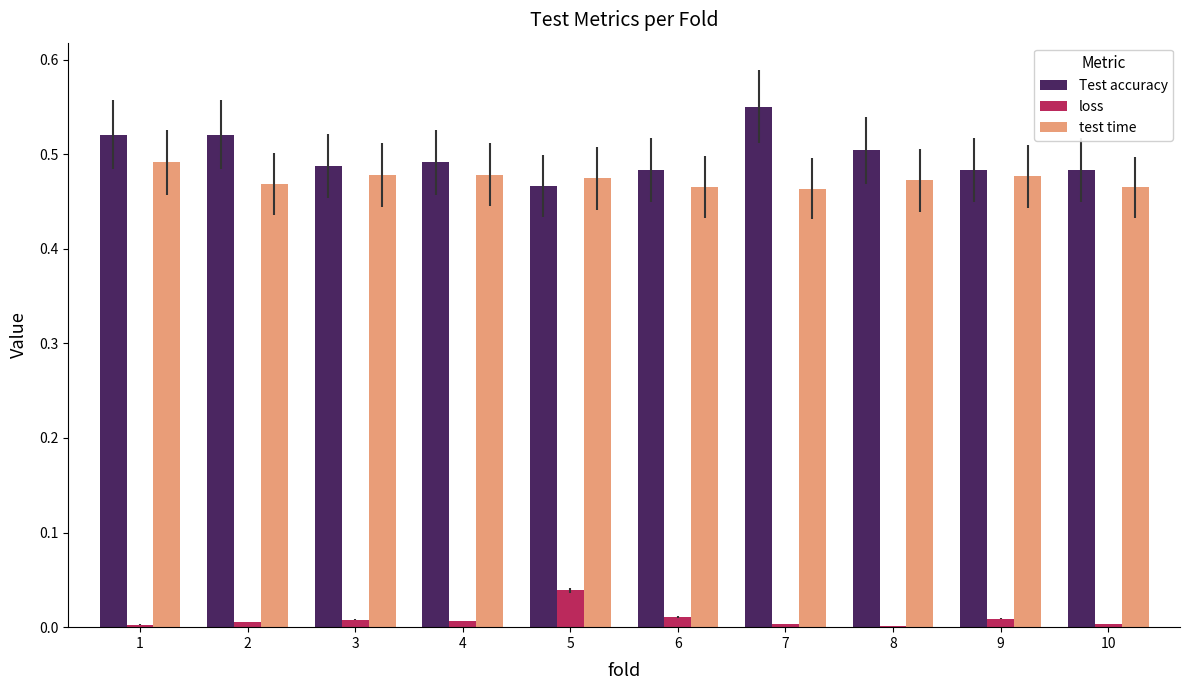

What is the sum of all Test accuracy values?

5.0